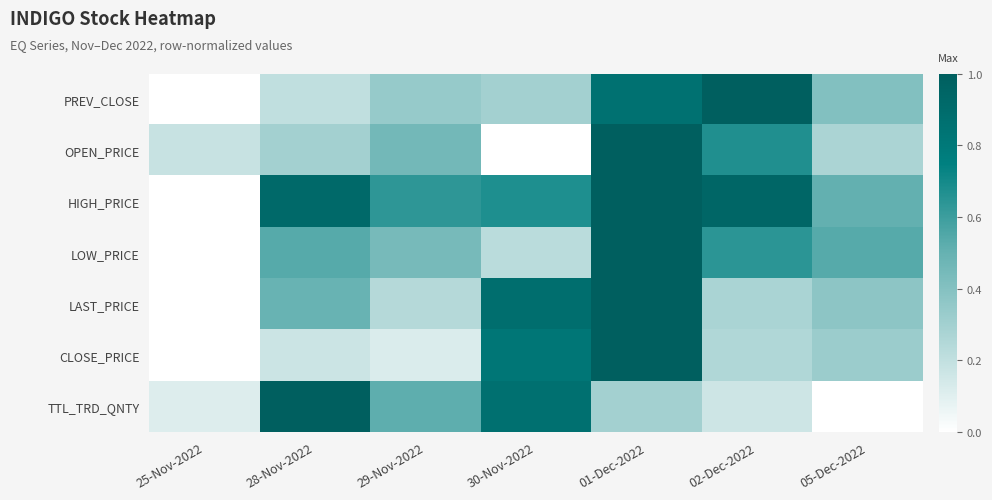

What is the difference between the highest and lowest values at 05-Dec-2022?

0.5